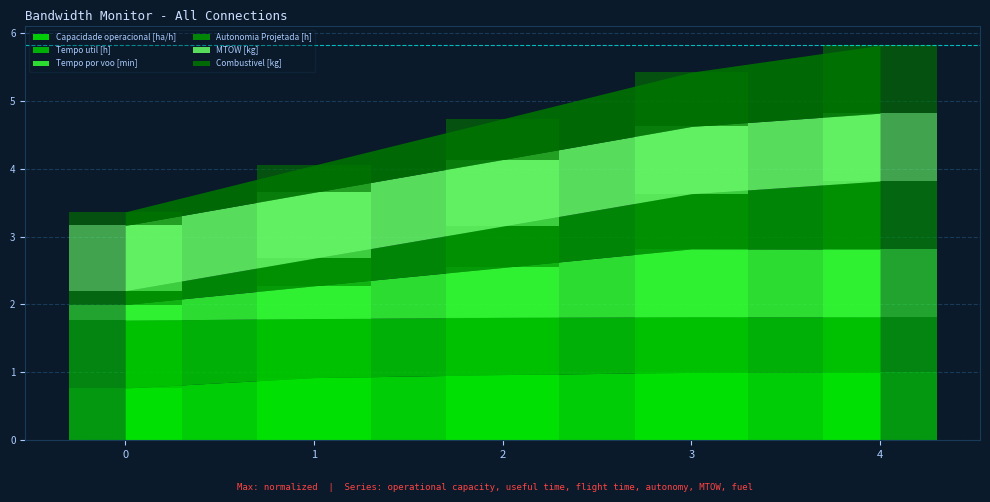

Which series changed the most between 3 and 4?

Combustivel [kg]